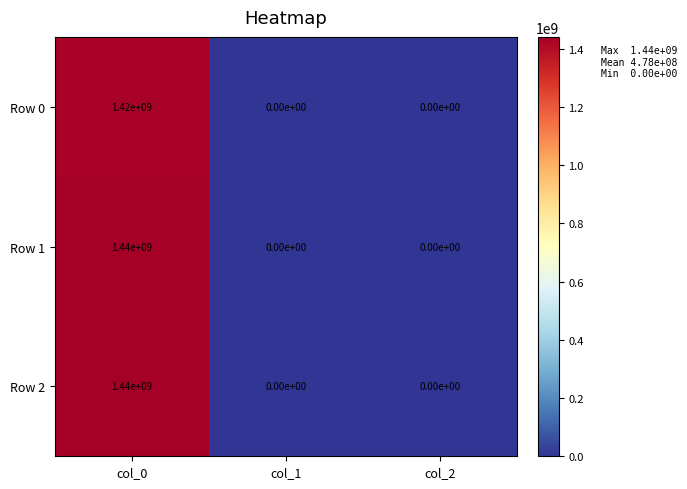

The value of Row 2 at col_0 is 1440000000. True or false?

True